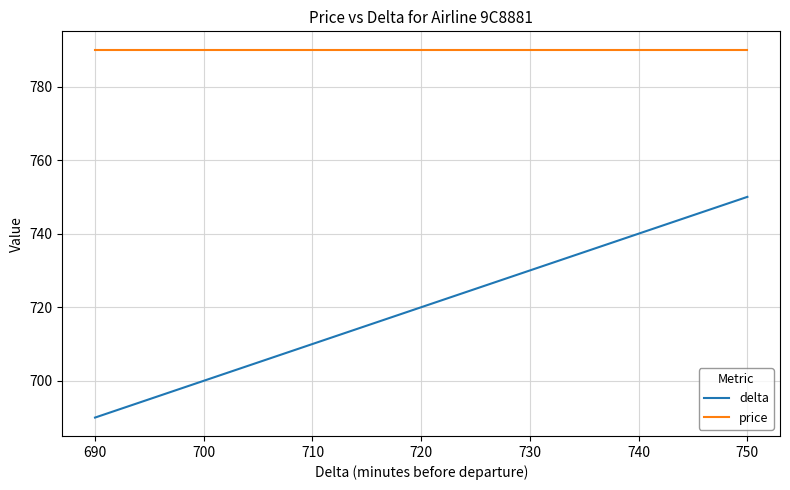

True or false: delta and price intersect in this chart.

False